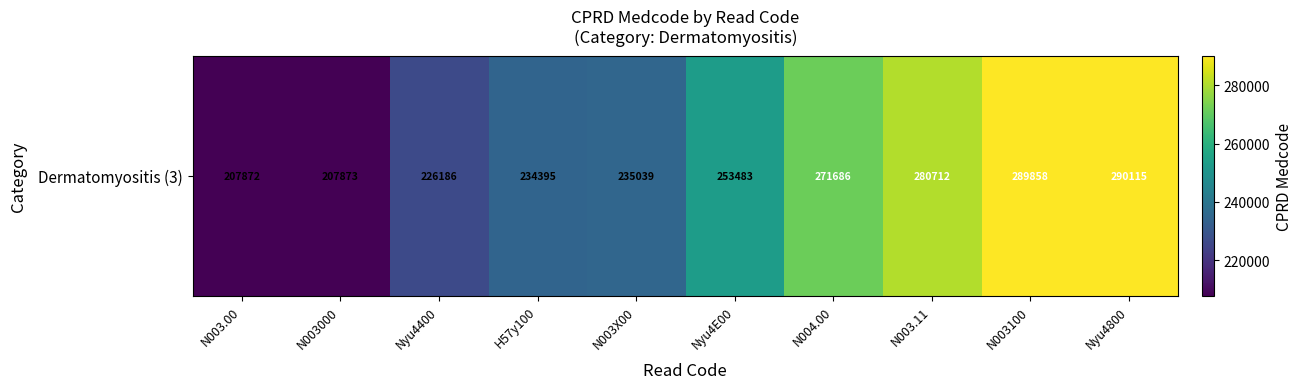

True or false: the data shows 142379 at N004.00.

False